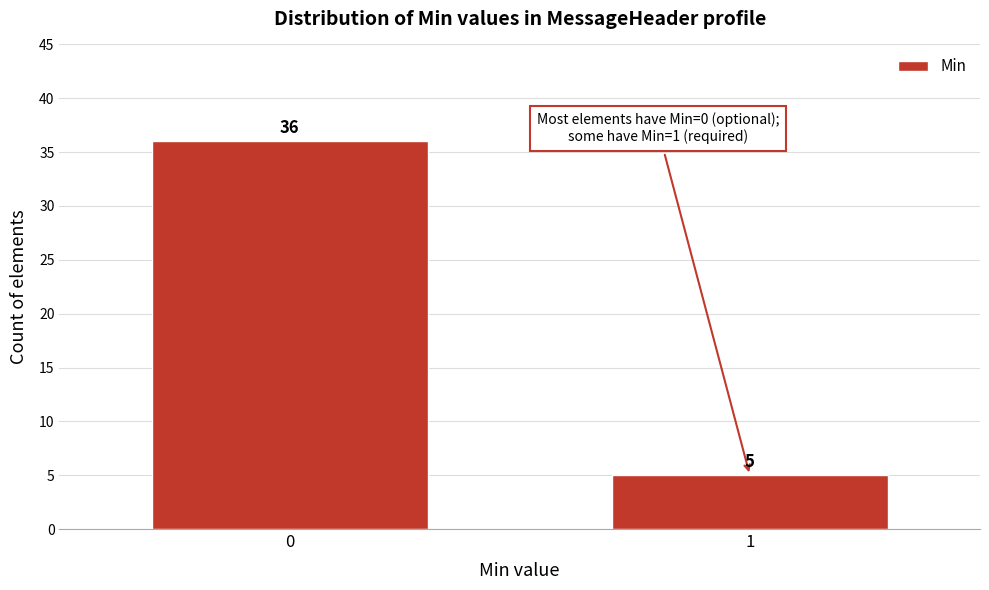

Reading left to right, list all the values displayed in this chart.

36	5